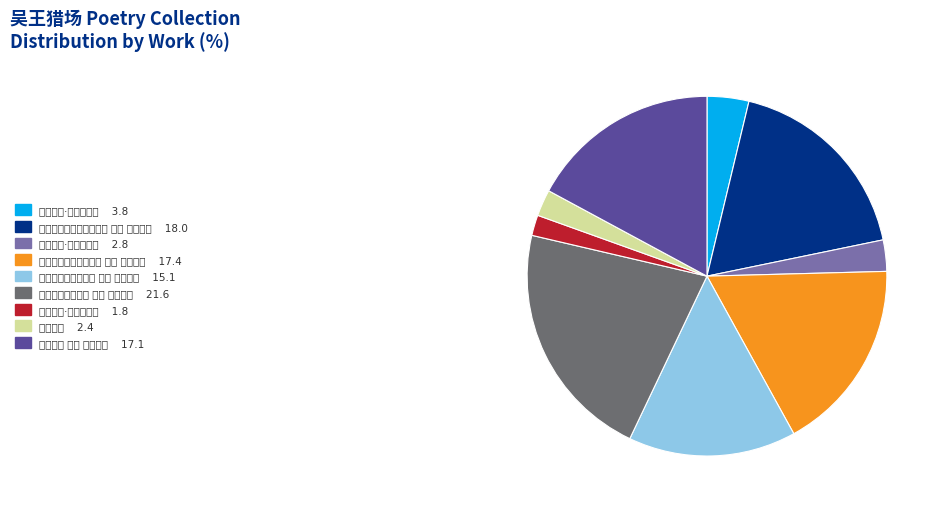

Does any single category account for the majority?

No